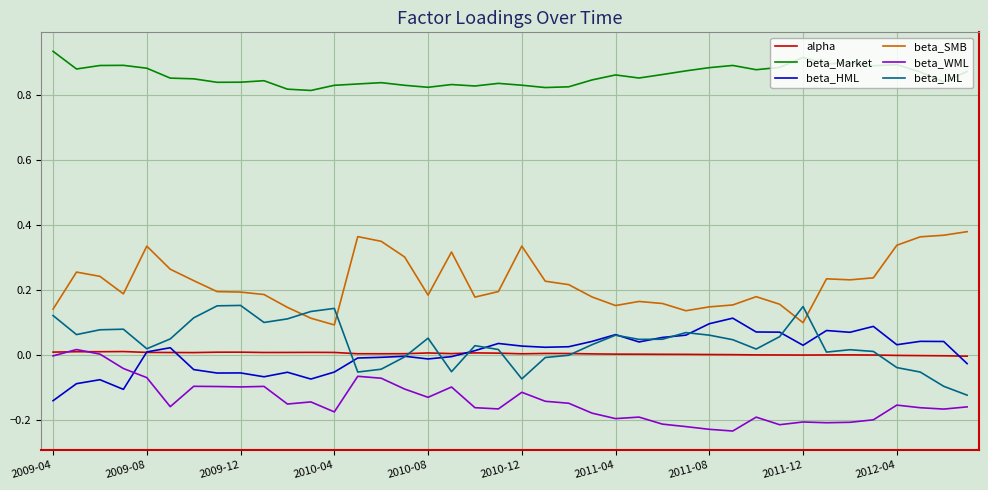

Which series has the largest total across all categories?

beta_Market